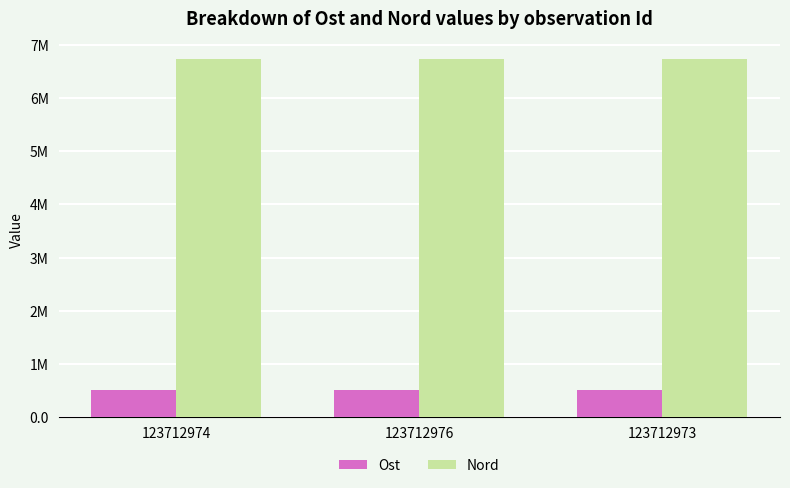

List the series in order of their peak value, lowest first.

Ost, Nord